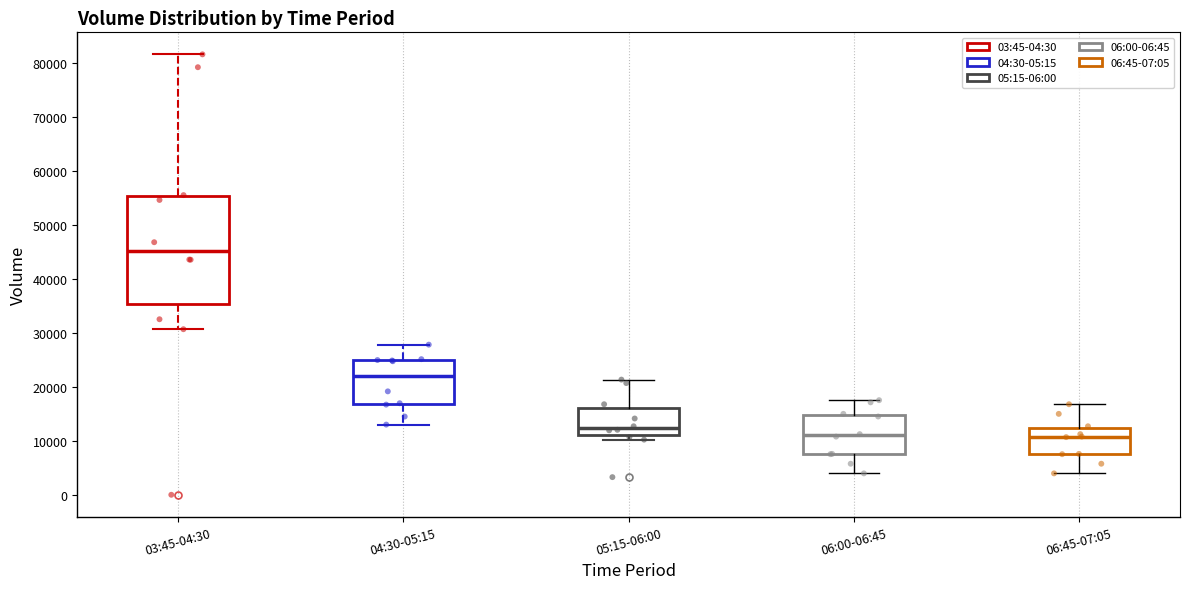

Where does the lower whisker of the box for 06:45-07:05 end on the y-axis? The values are not printed on the chart, so give them approximately, as read against the axis.

4000